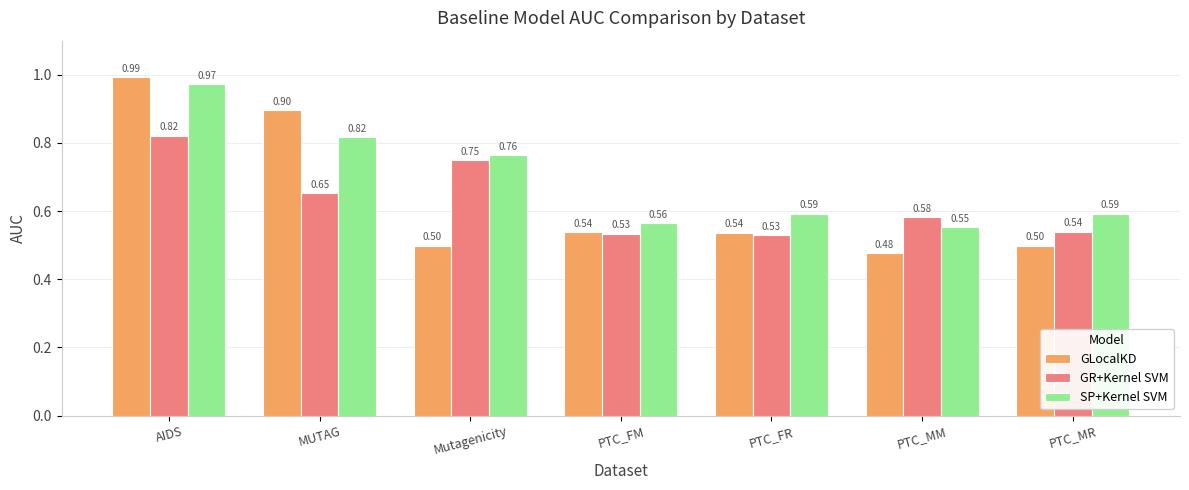

At AIDS, list the series in order from largest to smallest.

GLocalKD, SP+Kernel SVM, GR+Kernel SVM